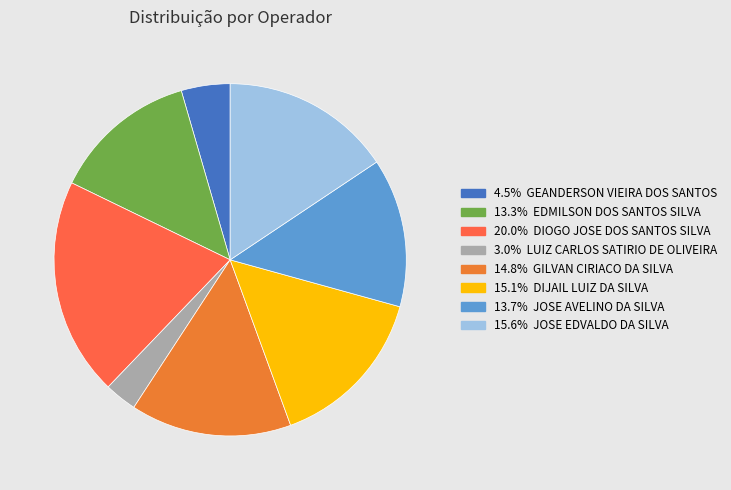

Which category has the smallest portion of the pie?

267399 - LUIZ CARLOS SATIRIO DE OLIVEIRA